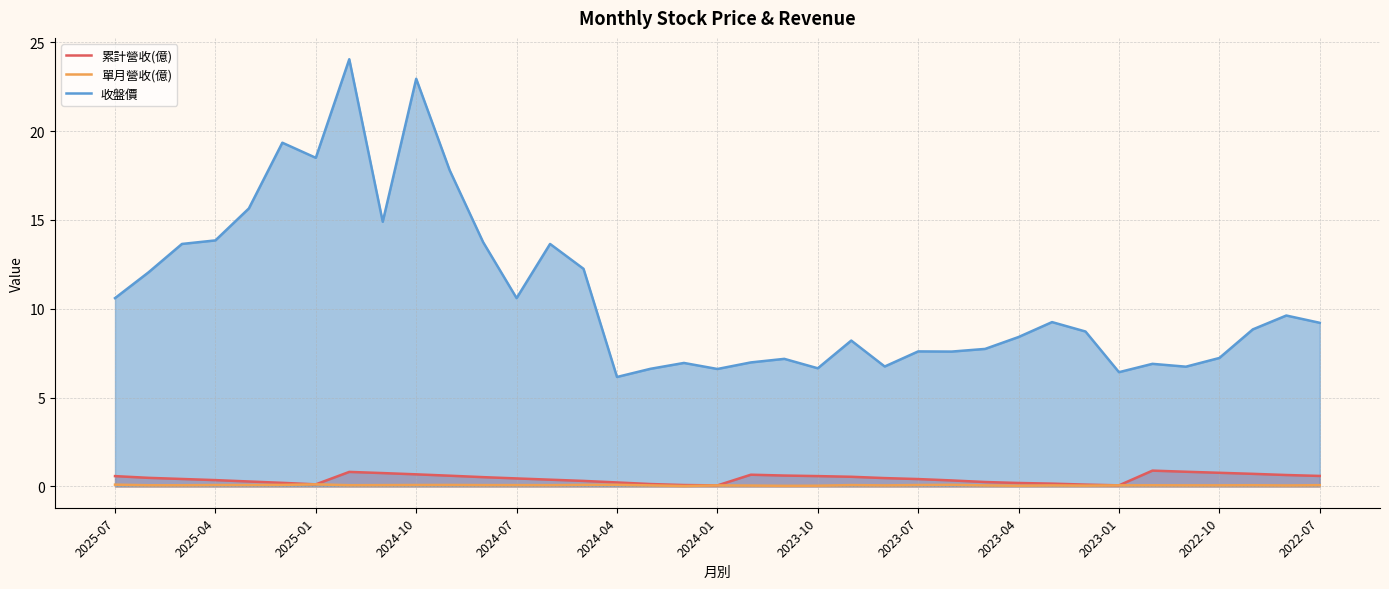

At how many categories does at least one series exceed 23?

1